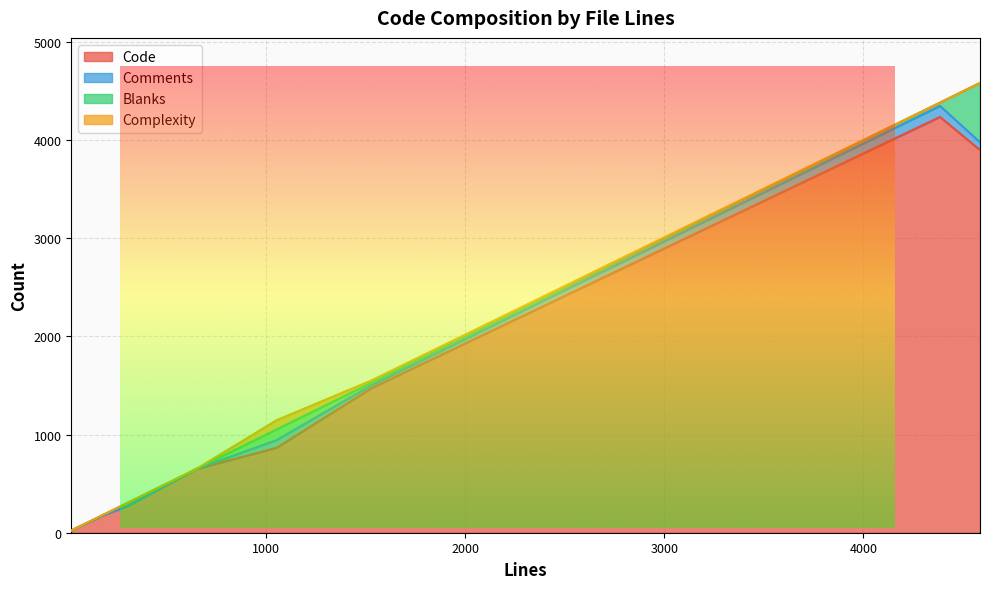

What position from the left is 1053?

7